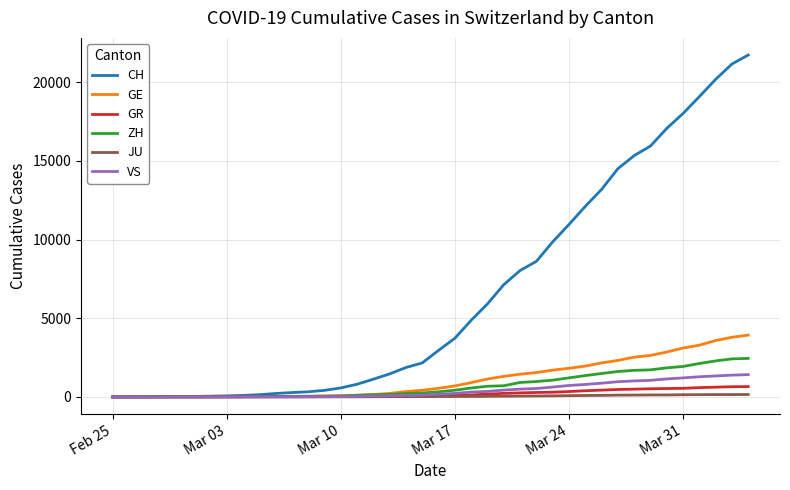

Which series has the widest spread of values?

CH